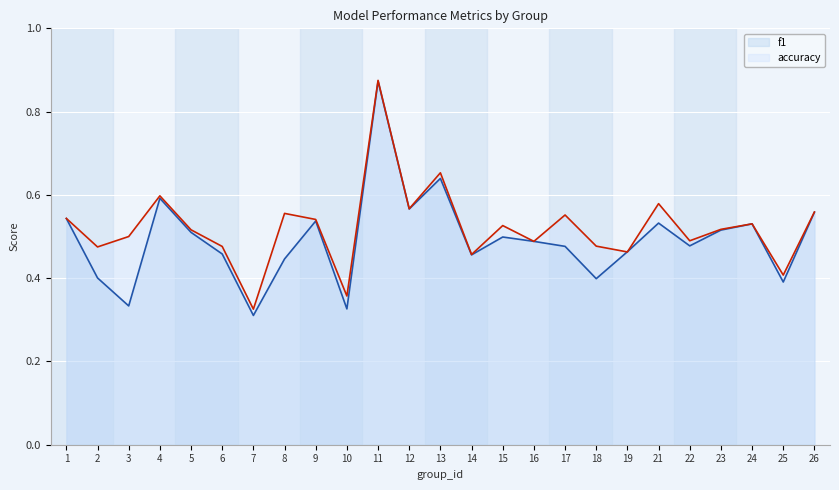

Count the number of categories in the chart.

25